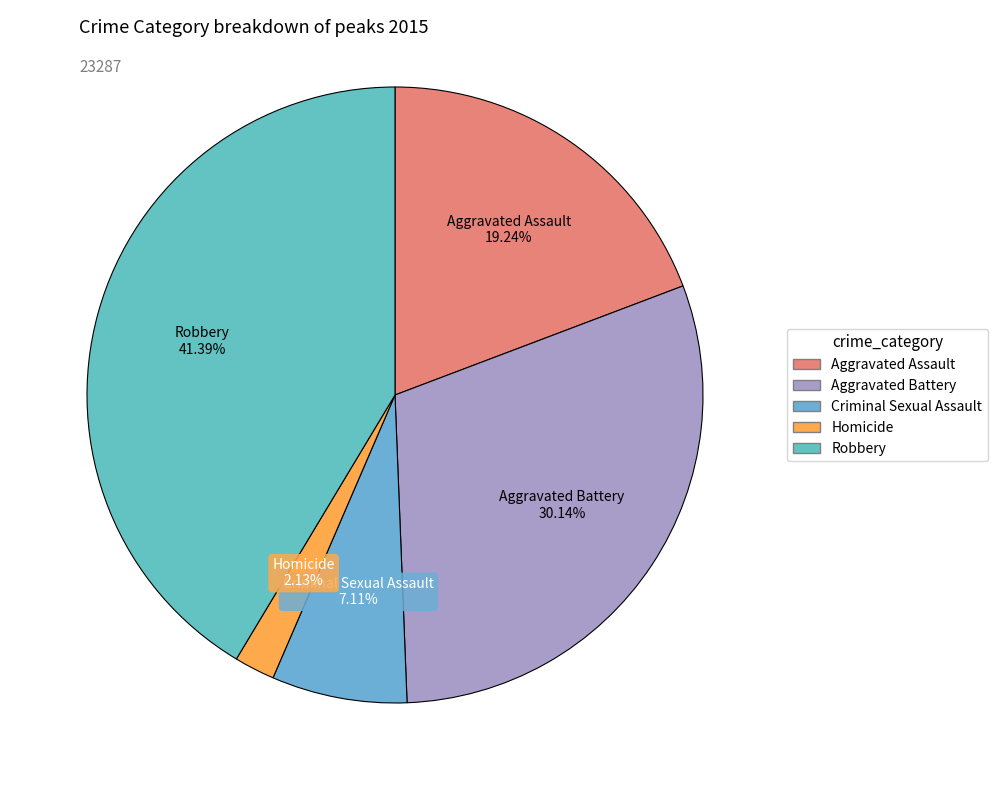

To the nearest percent, what is the average slice percentage?

20%